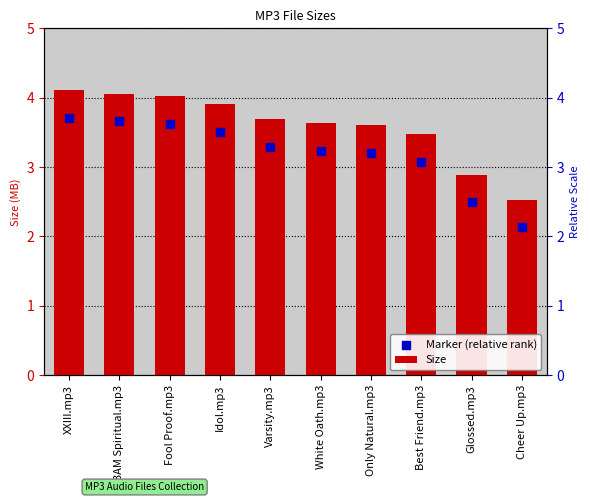

Which series has the widest spread of Y values?

Size